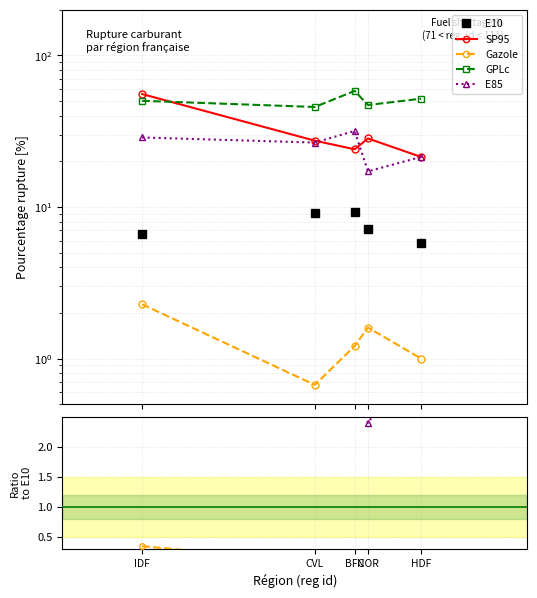

At which label does E10 first exceed 7?

CVL